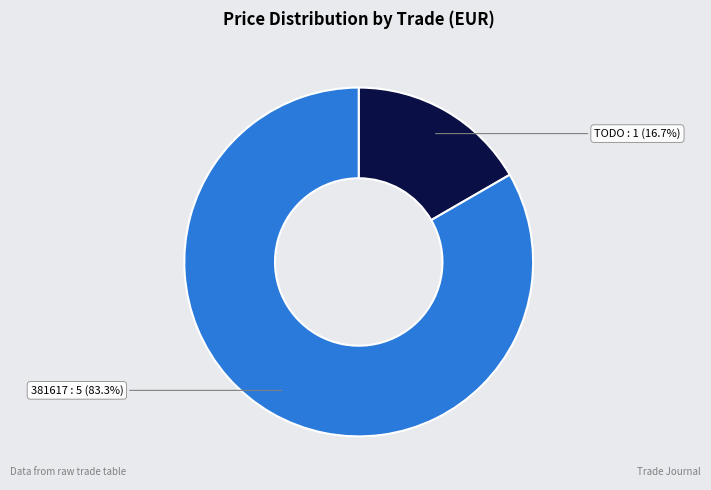

Rank the categories by value from lowest to highest.

TODO, 381617